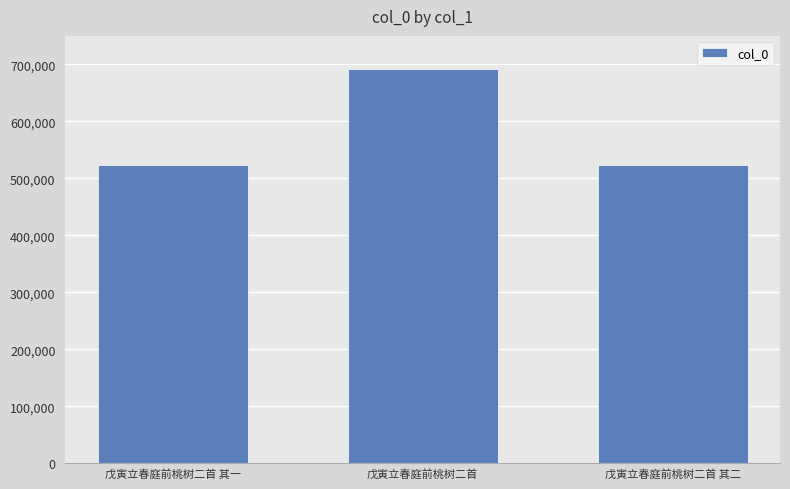

How many bars are there in total?

3